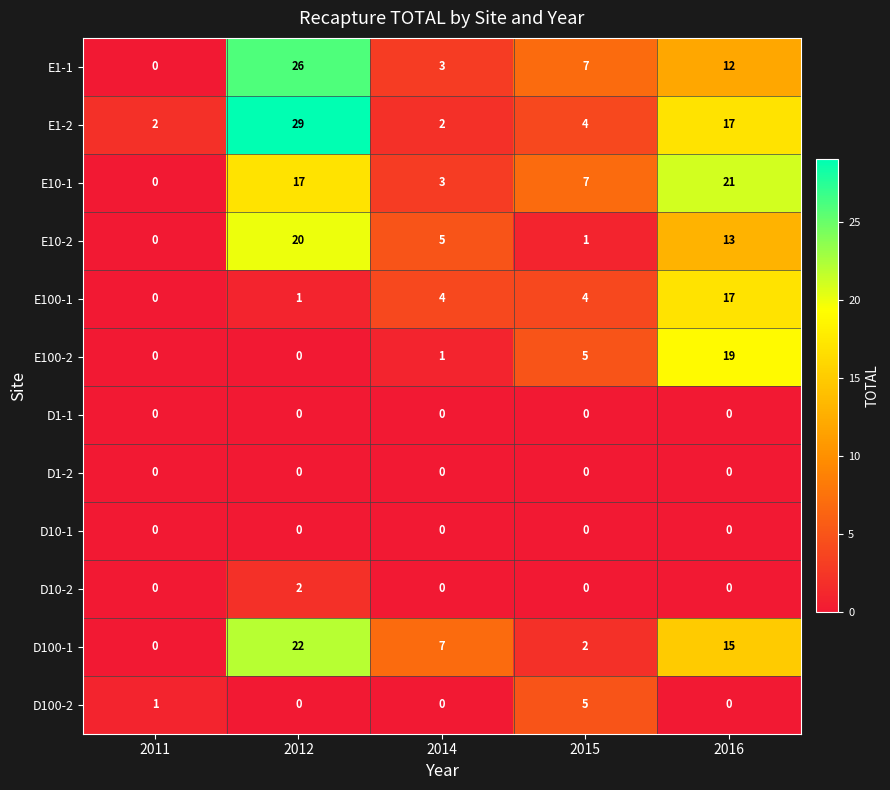

Which series has the largest range (max minus min)?

E1-2